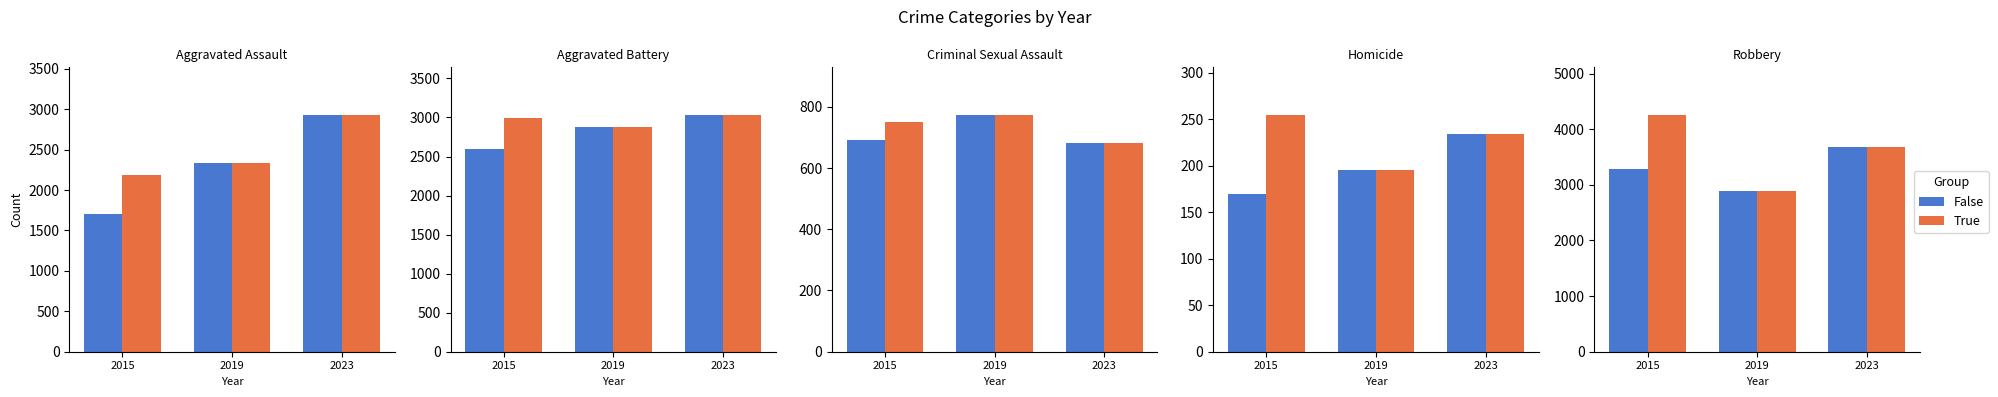

What are all the series names shown in the legend?

False, True